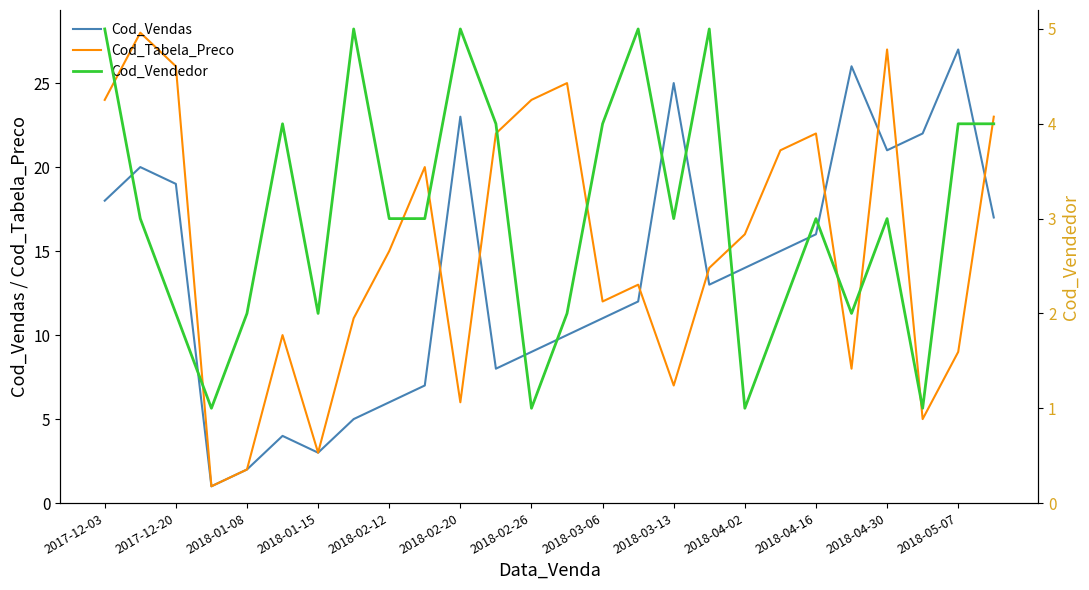

What is the maximum value for Cod_Tabela_Preco?

28